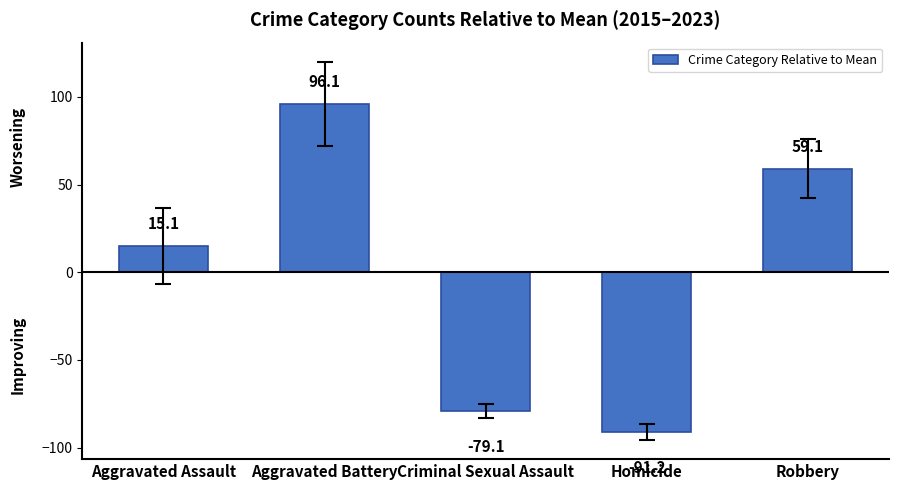

Read the value at Criminal Sexual Assault.

-79.1